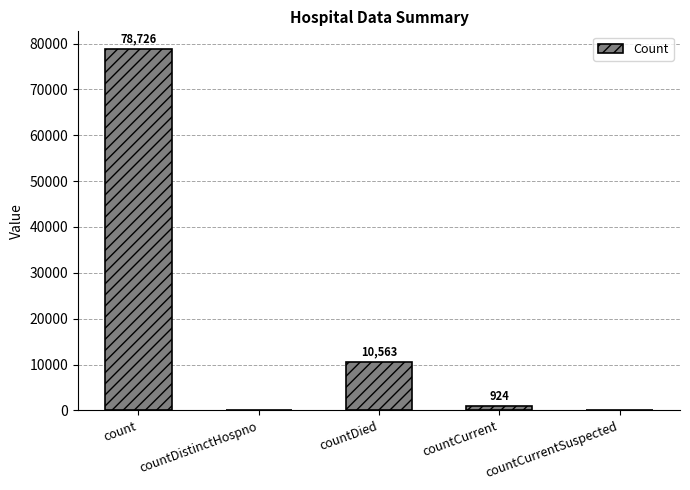

Reading left to right, list all the values displayed in this chart.

count=78726	countDistinctHospno=0	countDied=10563	countCurrent=924	countCurrentSuspected=0